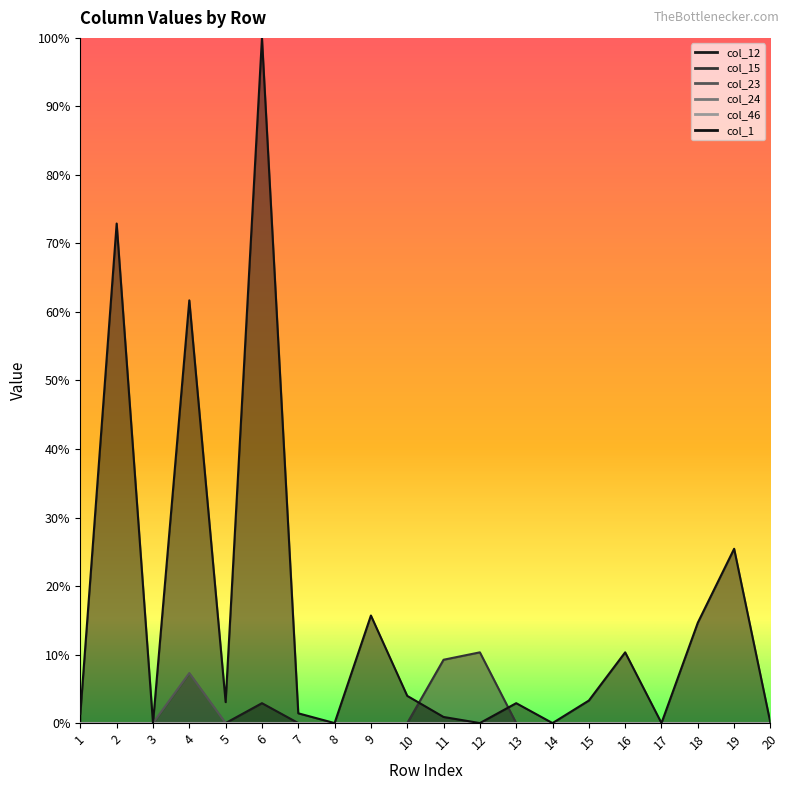

True or false: col_24 has more than 1 interior local peaks.

False